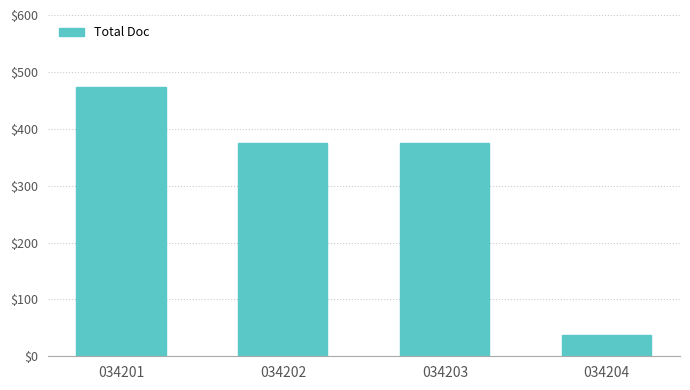

Which category has the lowest value across all series?

034204